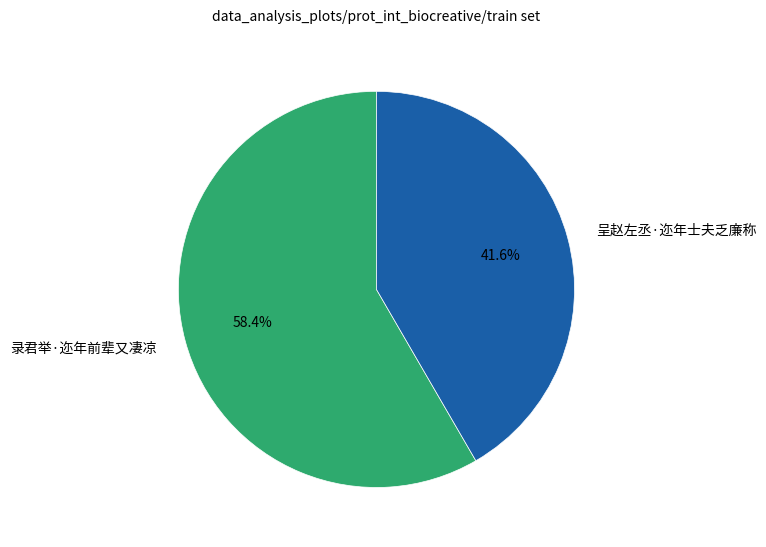

Is 录君举·迩年前辈又凄凉 the majority of the pie?

Yes